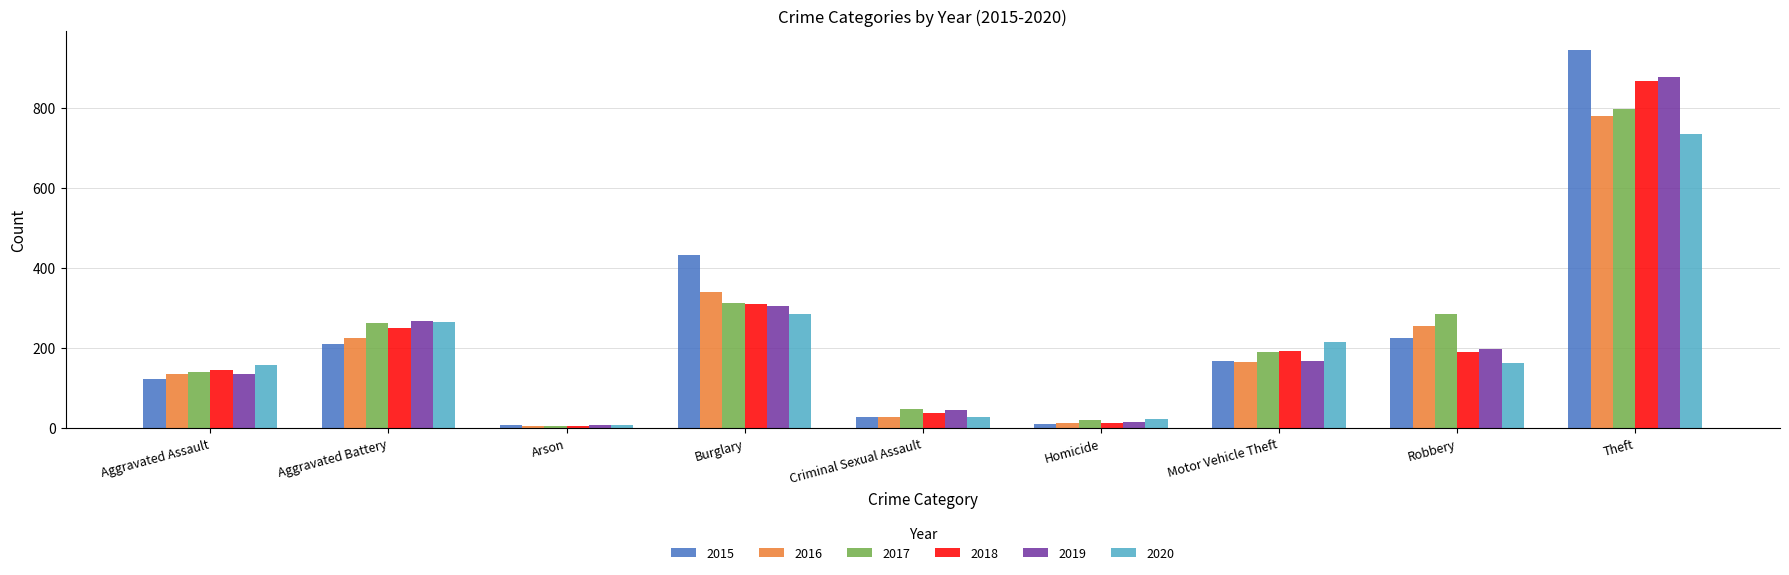

What position from the right is Theft?

1